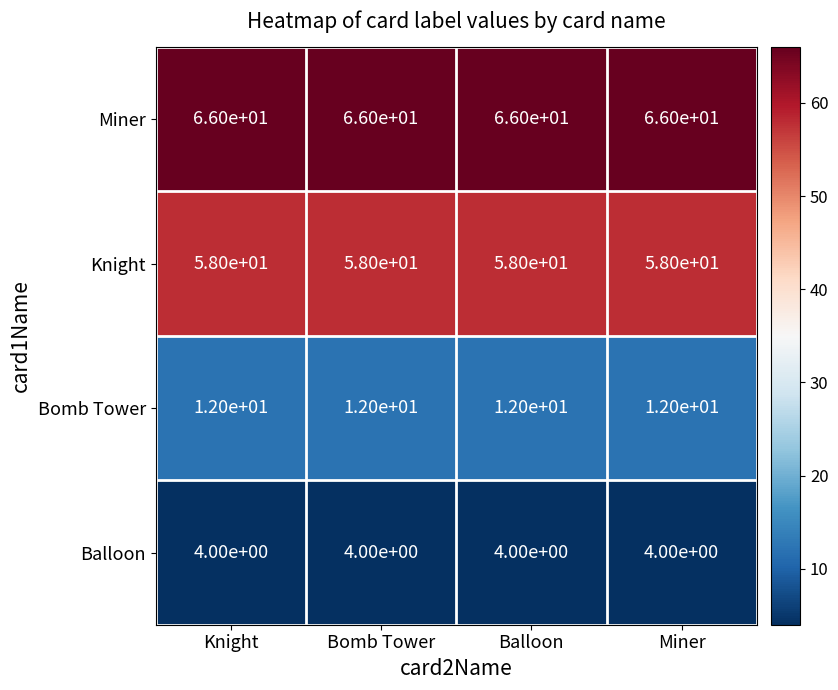

What is the difference between the highest and lowest values at Bomb Tower?

62